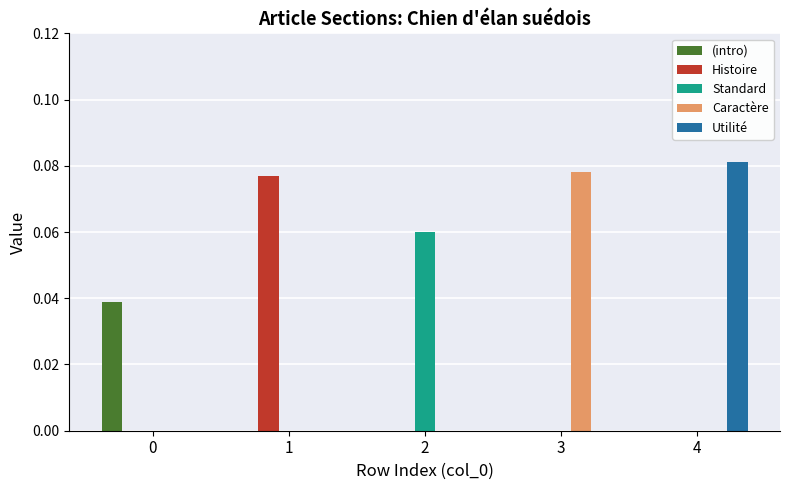

What are all the series names shown in the legend?

(intro), Histoire, Standard, Caractère, Utilité